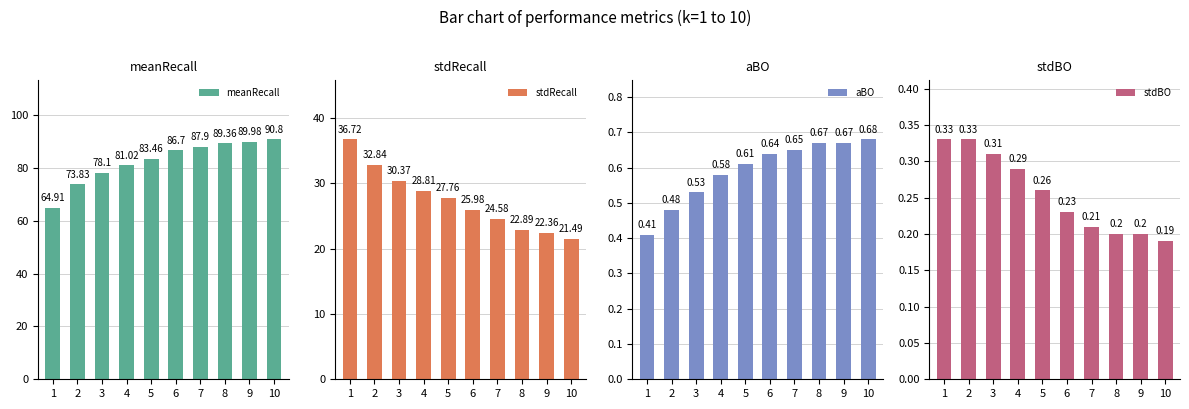

At which category is the sum across all series the highest?

6